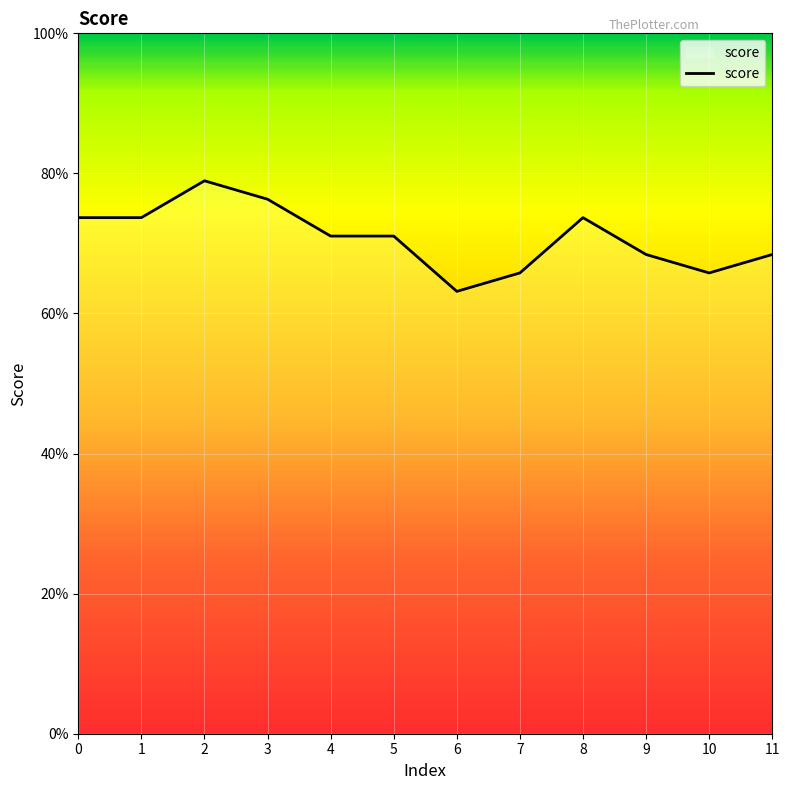

The chart shows a value of 0.7 at 5. True or false?

True